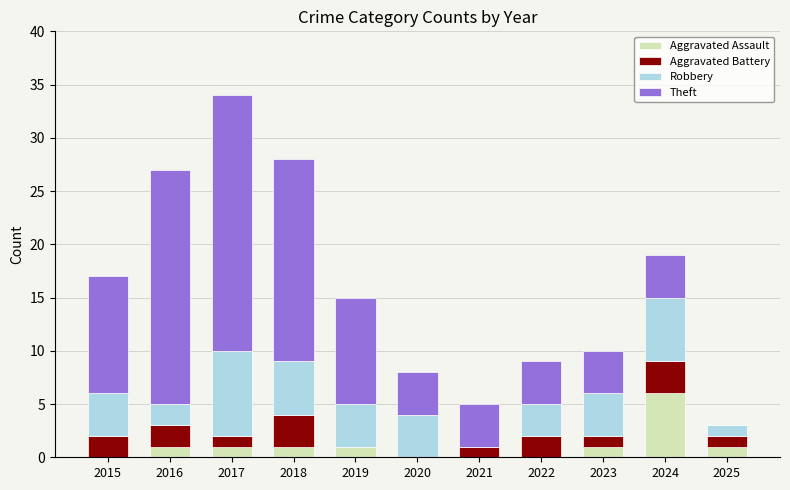

How many series are shown in this chart?

4